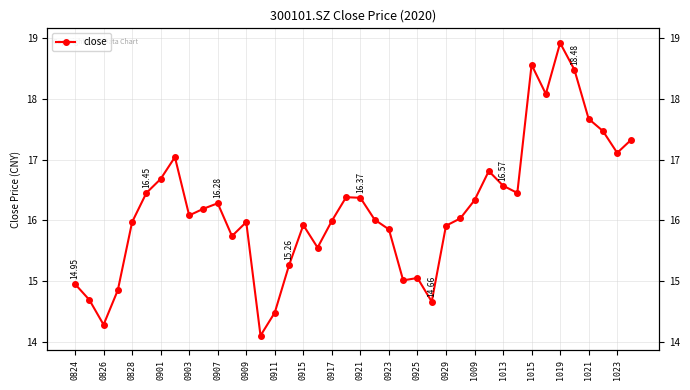

What position from the left is 0917?

19